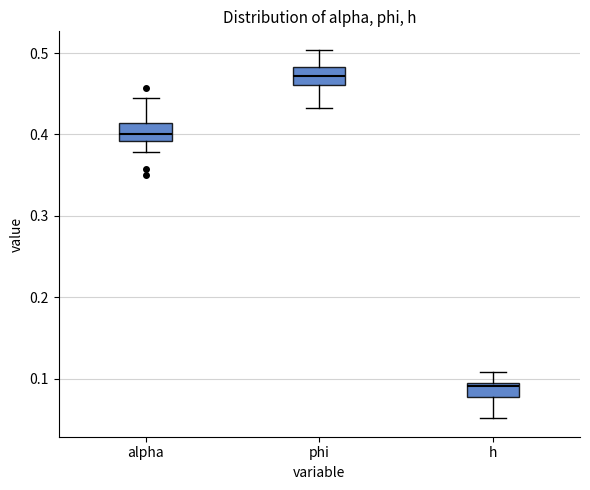

Which box's median line is the highest?

phi